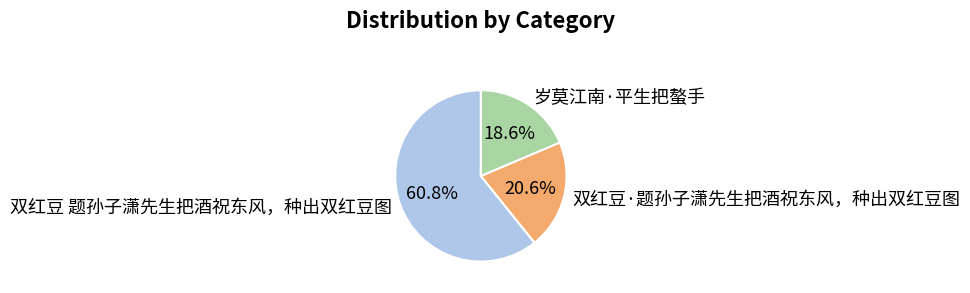

Does any single category account for the majority?

Yes